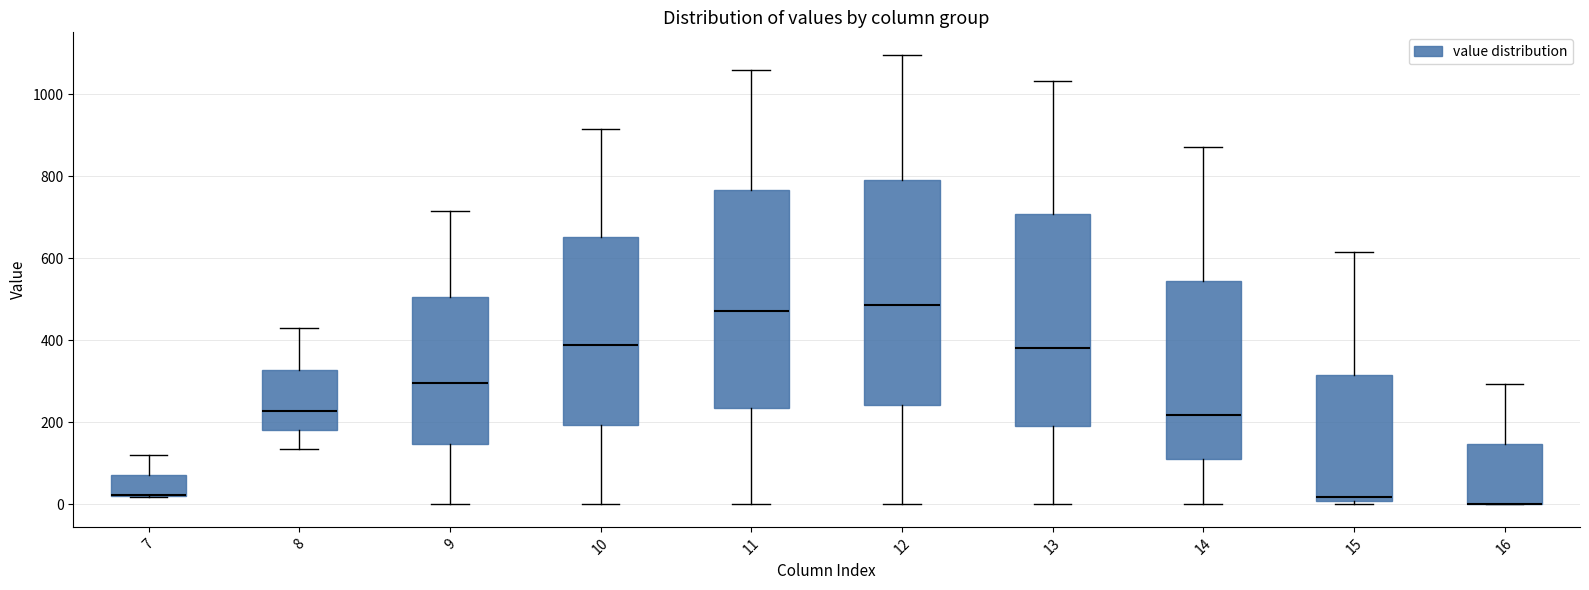

Reading left to right, transcribe this box plot: for each box, give where its median line is, the range the box spans, and where its two whiskers end, as read against the y-axis. The values are not printed on the chart, so give them approximately, as read against the axis.

7: median 20 (drawn on the box's lower edge), box 20 to 80, whiskers 20 to 120
8: median 220, box 180 to 320, whiskers 140 to 440
9: median 300, box 140 to 500, whiskers 0 to 720
10: median 380, box 200 to 660, whiskers 0 to 920
11: median 480, box 240 to 760, whiskers 0 to 1060
12: median 480, box 240 to 800, whiskers 0 to 1100
13: median 380, box 200 to 700, whiskers 0 to 1040
14: median 220, box 100 to 540, whiskers 0 to 880
15: median 20, box 0 to 320, whiskers 0 (just below the box's lower edge) to 620
16: median 0 (drawn on the box's lower edge), box 0 to 140, whiskers 0 to 300